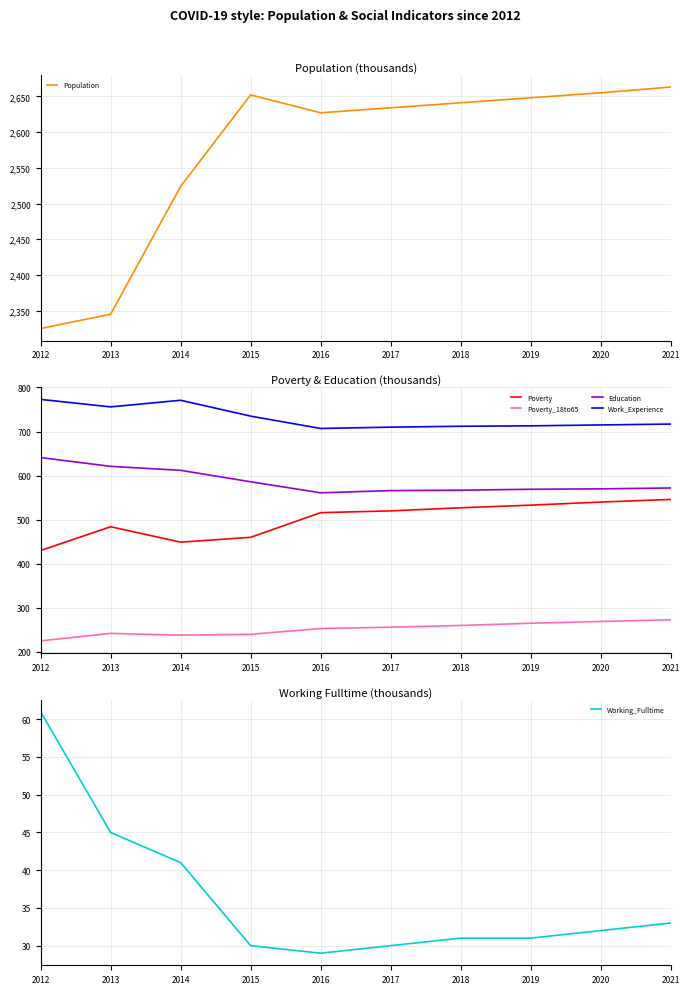

Reading left to right, transcribe all the data shown in this chart.

Population: 2012=2325	2013=2345	2014=2524	2015=2652	2016=2627	2017=2634	2018=2641	2019=2648	2020=2655	2021=2663
Poverty: 2012=430	2013=484	2014=449	2015=460	2016=516	2017=520	2018=527	2019=533	2020=540	2021=546
Poverty_18to65: 2012=225	2013=242	2014=238	2015=240	2016=253	2017=256	2018=260	2019=265	2020=269	2021=273
Education: 2012=641	2013=621	2014=612	2015=586	2016=561	2017=566	2018=567	2019=569	2020=570	2021=572
Work_Experience: 2012=773	2013=756	2014=771	2015=735	2016=707	2017=710	2018=712	2019=713	2020=715	2021=717
Working_Fulltime: 2012=61	2013=45	2014=41	2015=30	2016=29	2017=30	2018=31	2019=31	2020=32	2021=33